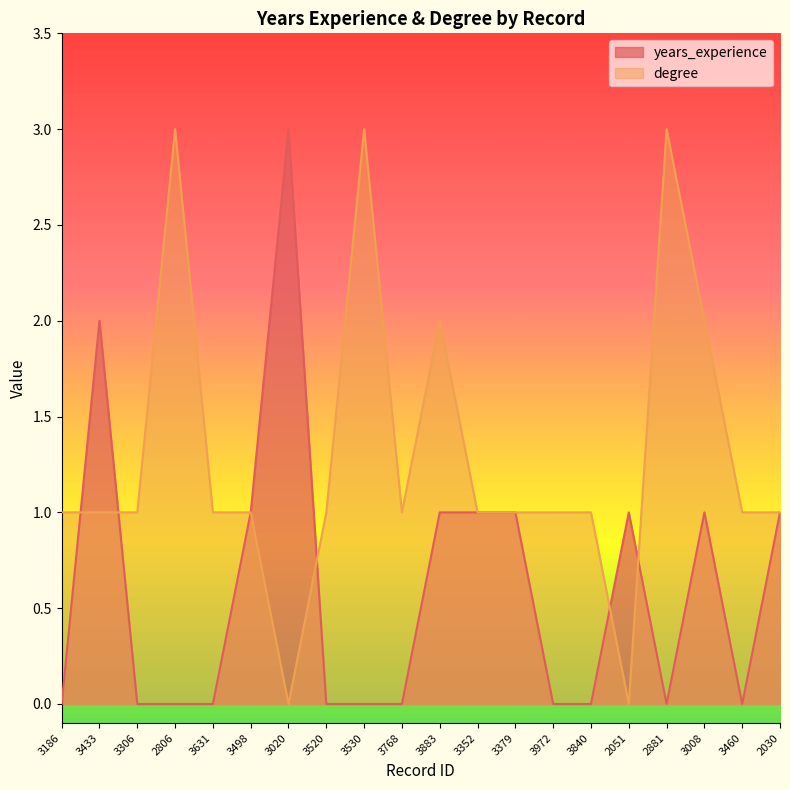

How many years_experience values are between 0 and 1?

18